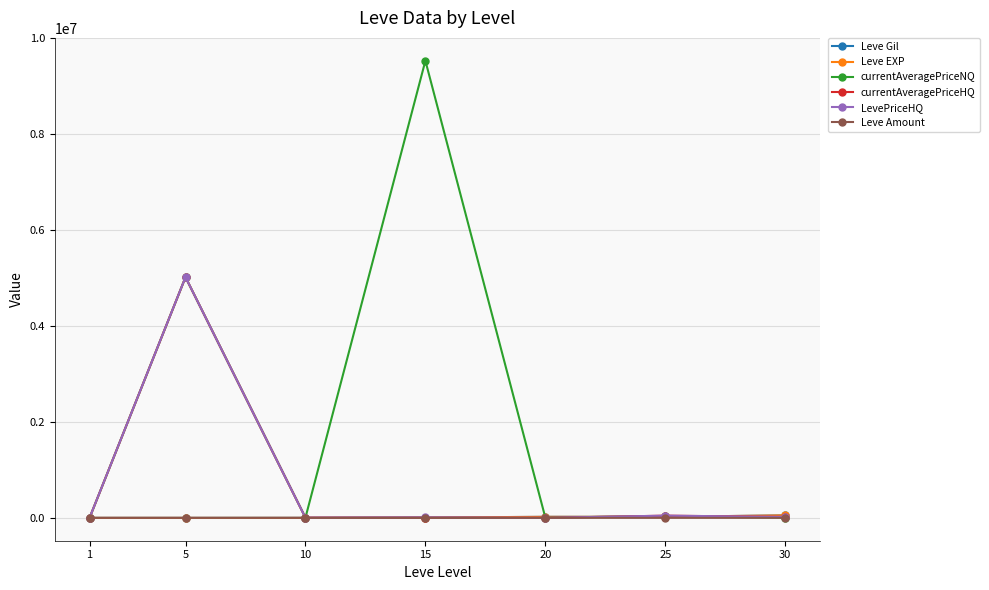

Which series has the widest spread of values?

currentAveragePriceNQ